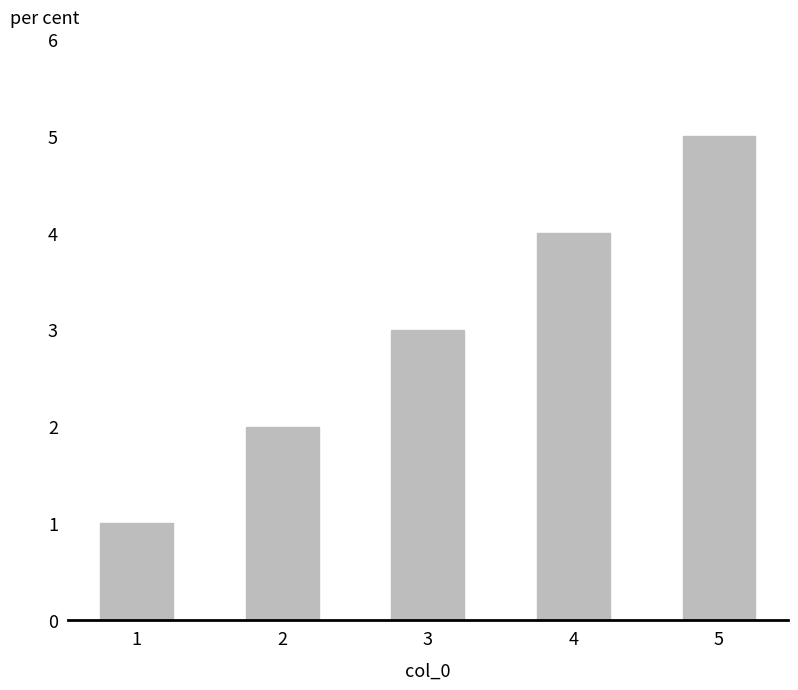

The chart shows a value of 1 at 1. True or false?

True